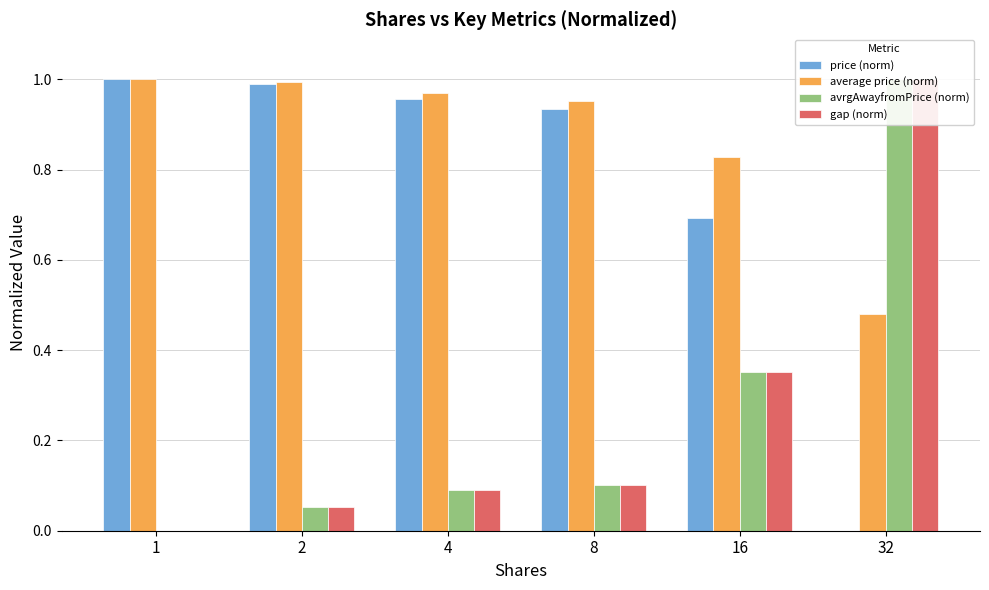

What are all the series names shown in the legend?

price (norm), average price (norm), avrgAwayfromPrice (norm), gap (norm)